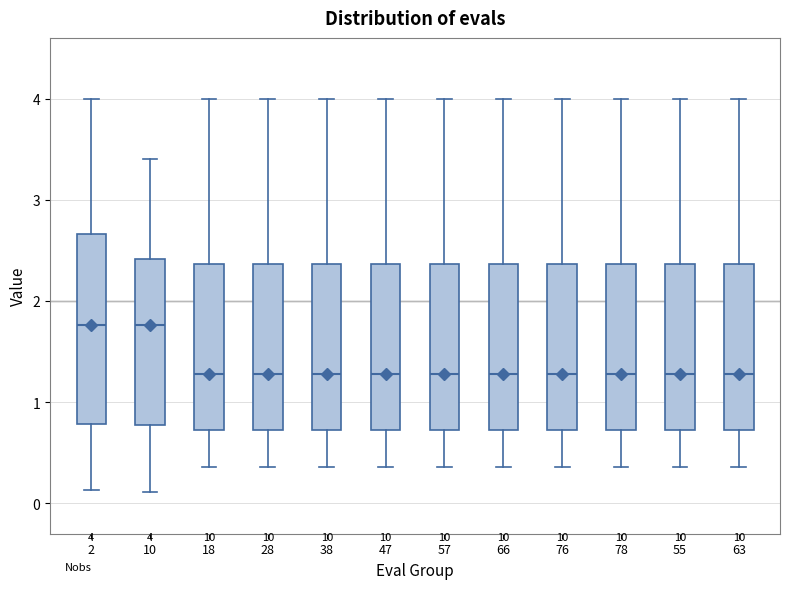

Which box is the tallest, from its lower edge to its upper edge?

2